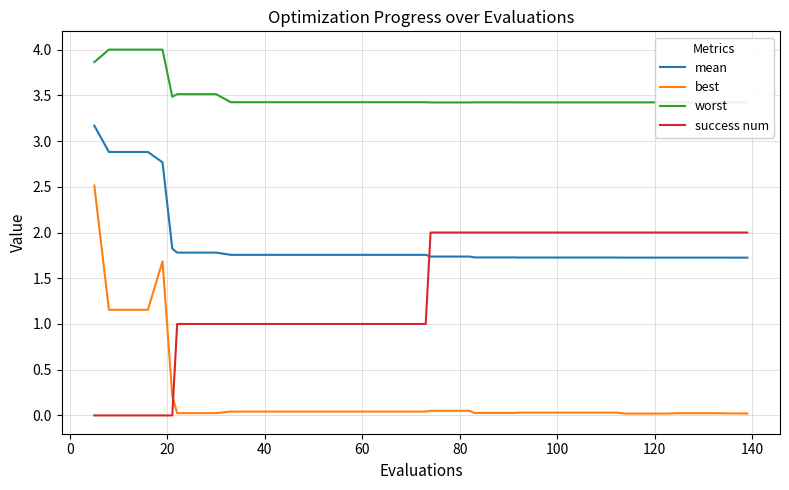

True or false: best and success num cross at least once.

True